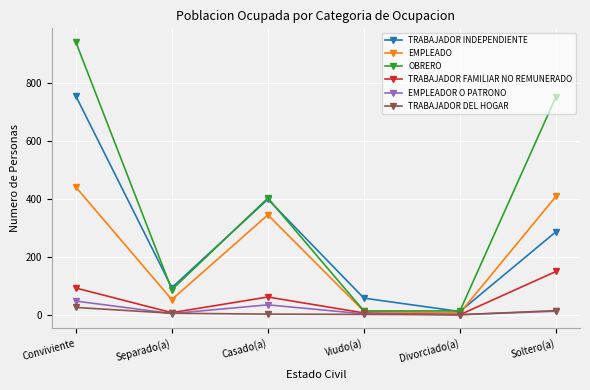

Where does the TRABAJADOR DEL HOGAR series first go above 5?

Conviviente